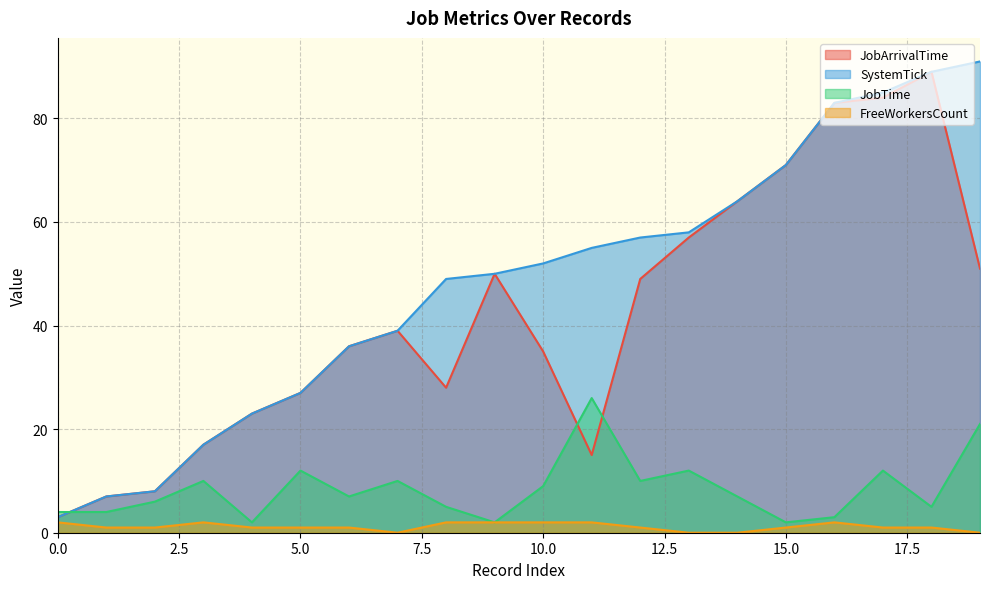

Reading left to right, what are all the values shown in this chart?

JobArrivalTime: 0=3	1=7	2=8	3=17	4=23	5=27	6=36	7=39	8=28	9=50	10=35	11=15	12=49	13=57	14=64	15=71	16=83	17=84	18=89	19=51
SystemTick: 0=3	1=7	2=8	3=17	4=23	5=27	6=36	7=39	8=49	9=50	10=52	11=55	12=57	13=58	14=64	15=71	16=83	17=85	18=89	19=91
JobTime: 0=4	1=4	2=6	3=10	4=2	5=12	6=7	7=10	8=5	9=2	10=9	11=26	12=10	13=12	14=7	15=2	16=3	17=12	18=5	19=21
FreeWorkersCount: 0=2	1=1	2=1	3=2	4=1	5=1	6=1	7=0	8=2	9=2	10=2	11=2	12=1	13=0	14=0	15=1	16=2	17=1	18=1	19=0